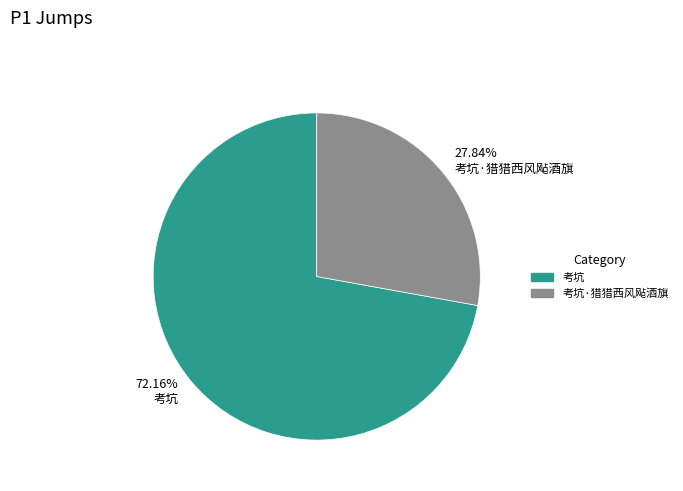

Is it true that 考坑·猎猎西风飐酒旗 is 28% of the pie?

True